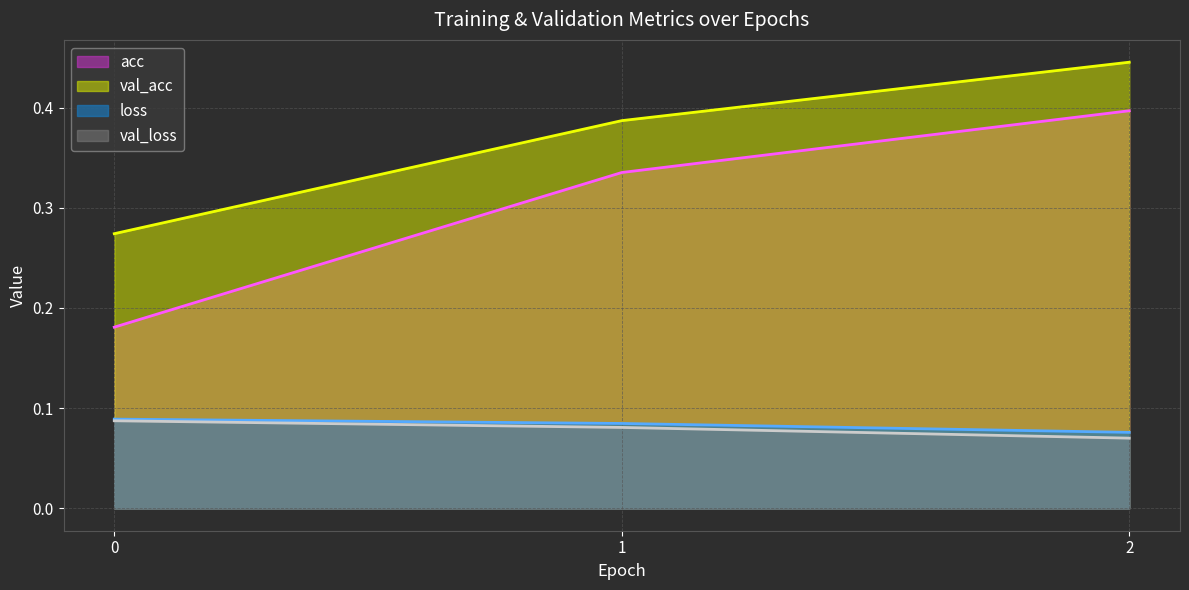

What is the maximum value for val_acc?

0.4